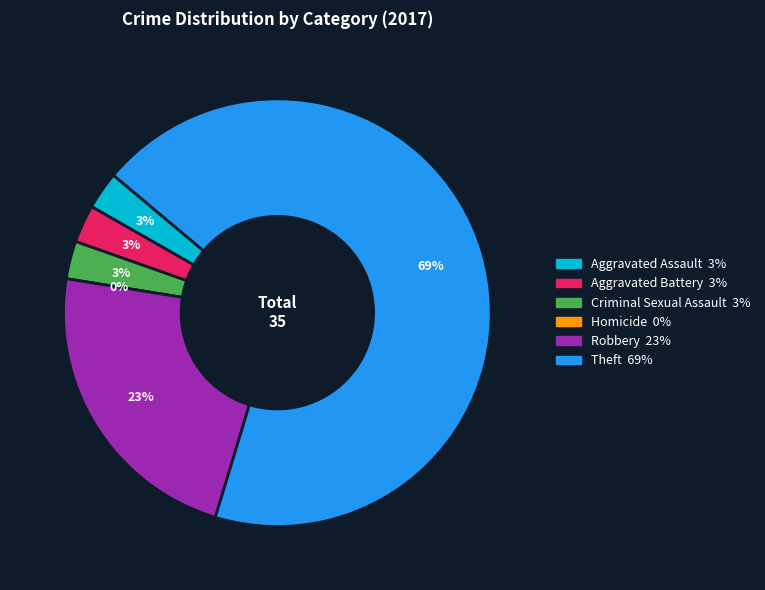

To the nearest percent, what percentage of the pie is Robbery?

23%